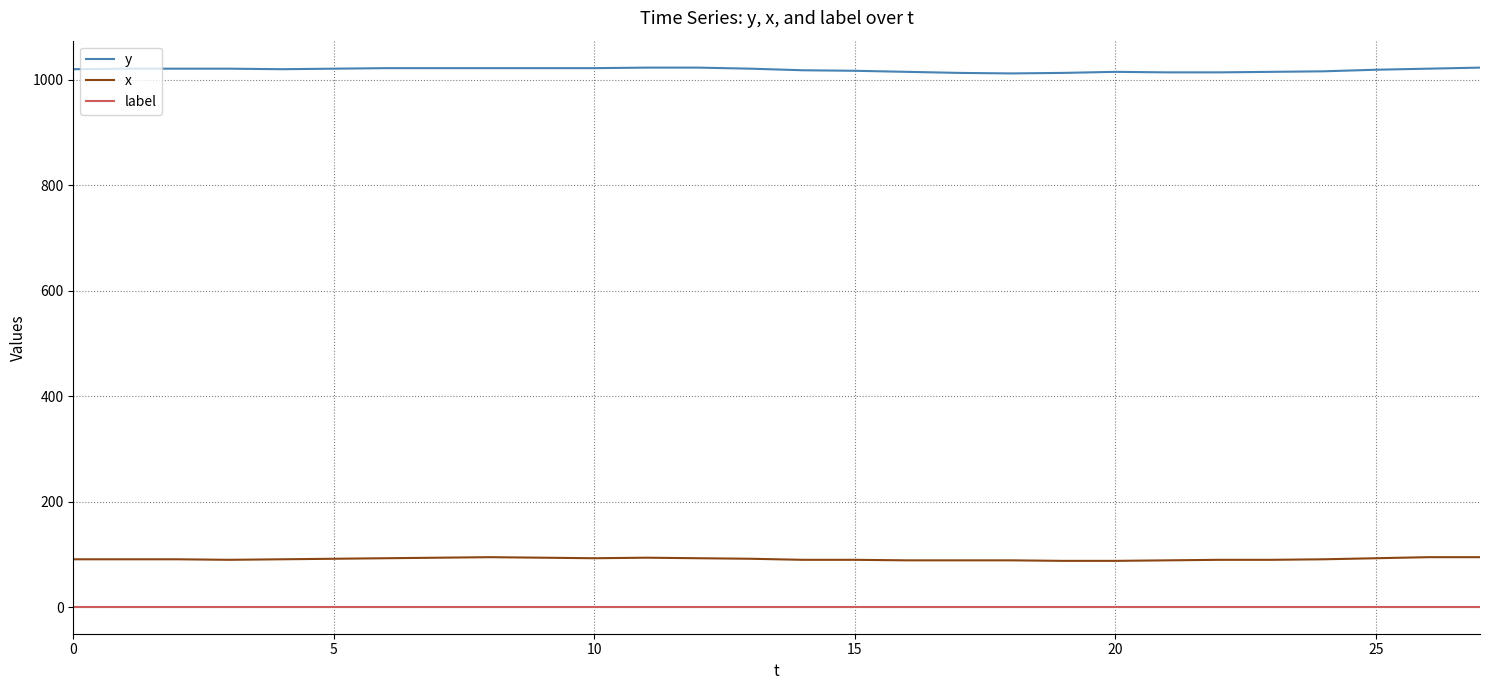

How many series are shown in this chart?

3